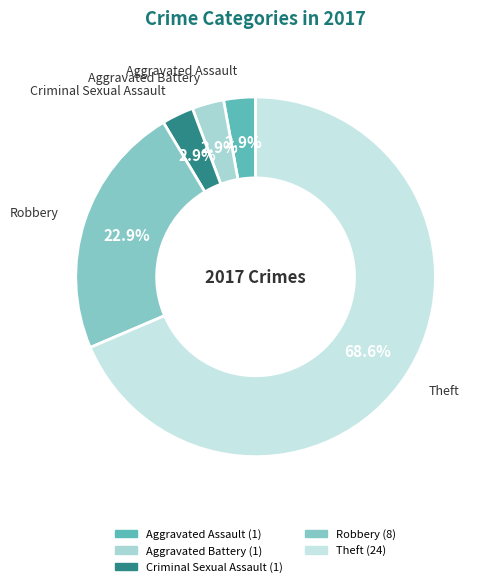

How many slices are in this pie chart?

5